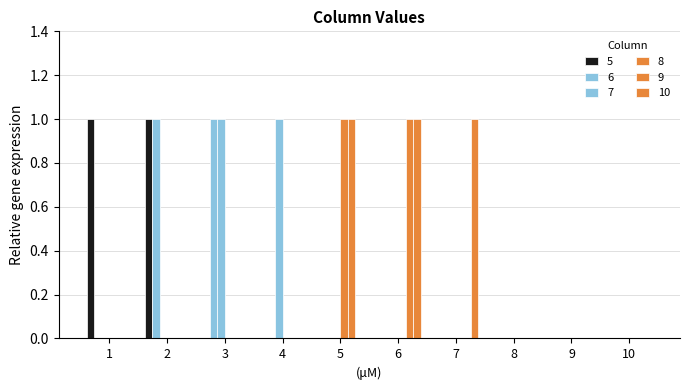

What is the spread (max minus min) of values at 2?

1